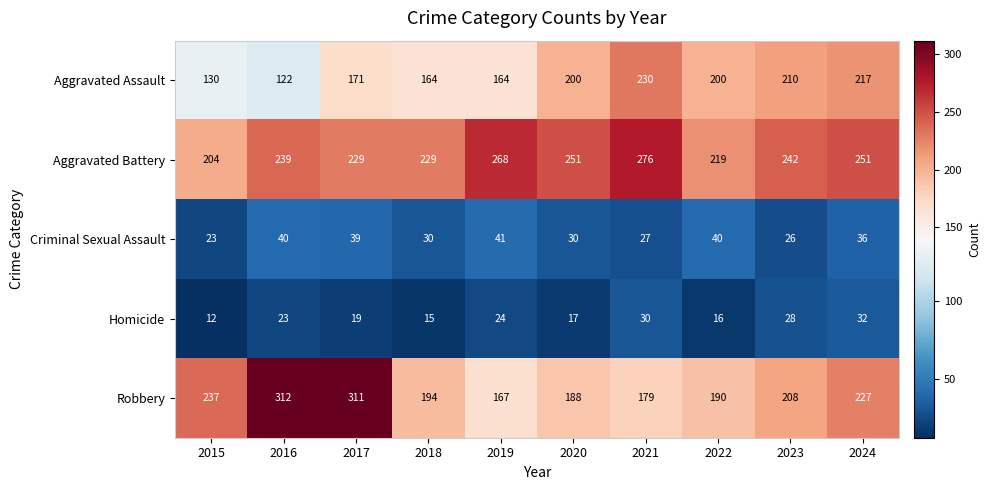

Which series has the largest range (max minus min)?

Robbery